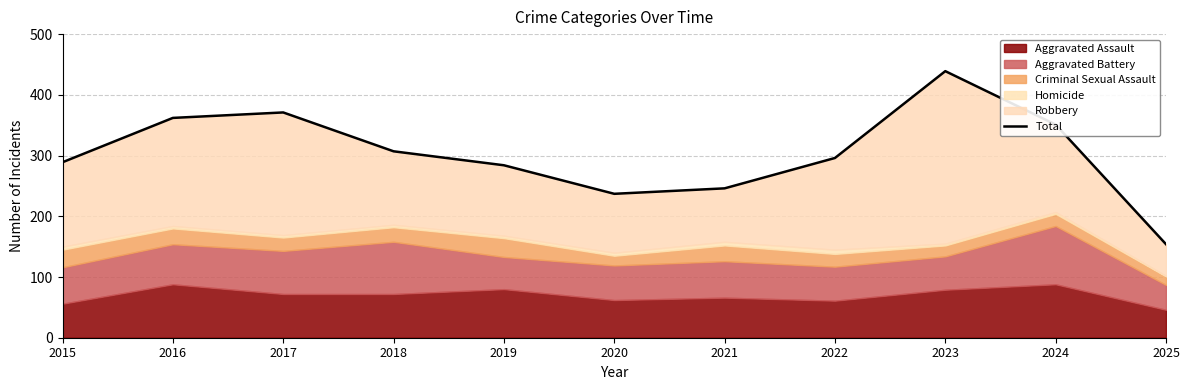

At which label is the value closest to 296?

2022